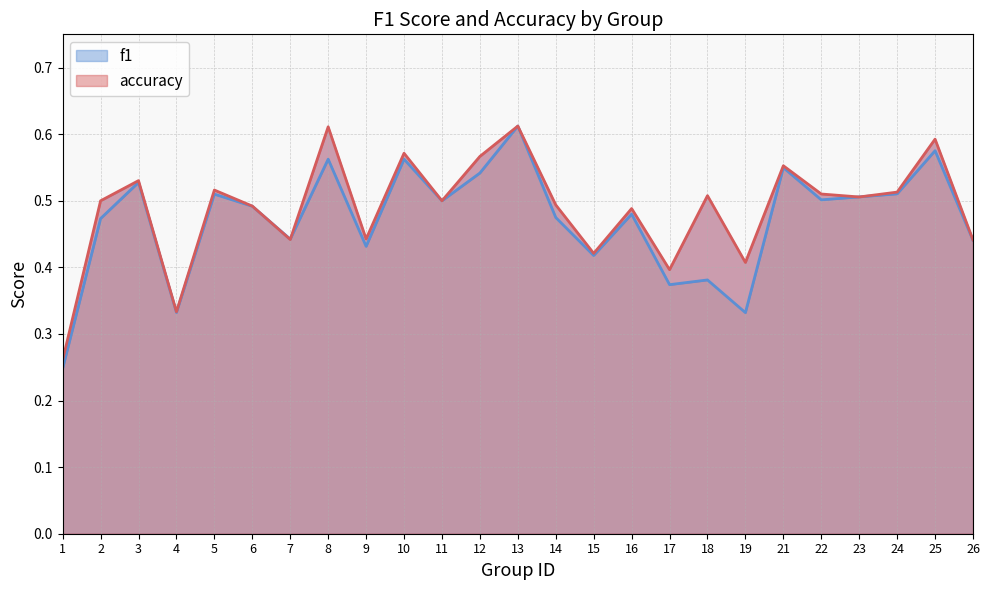

Does the chart have visible grid lines?

Yes